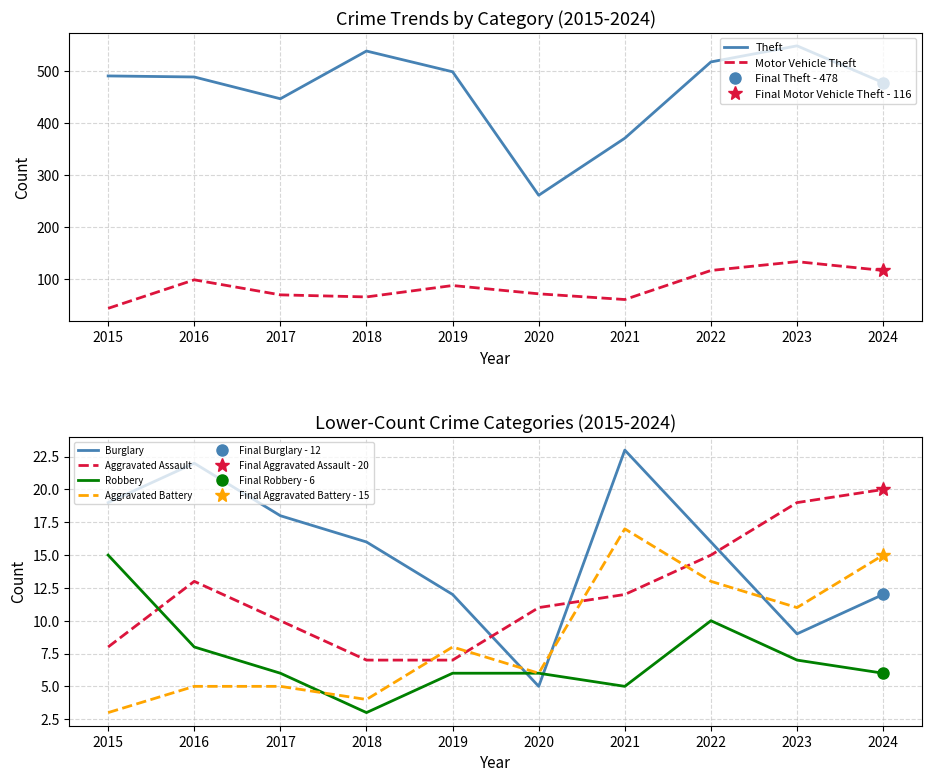

What is the average value of the Burglary series?

15